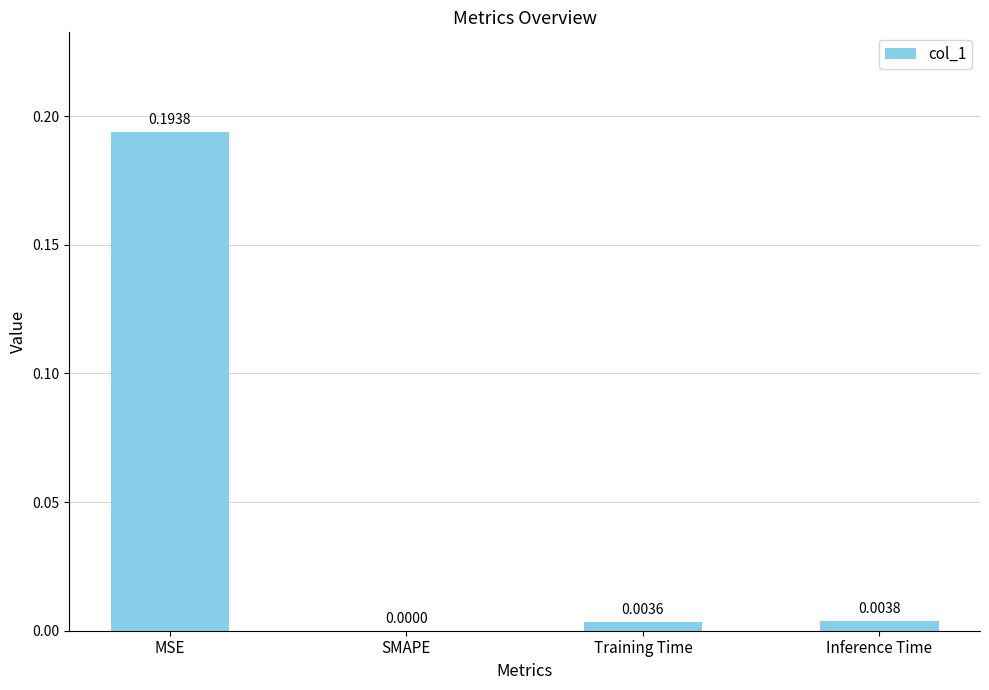

The value at SMAPE is 0.0. True or false?

True